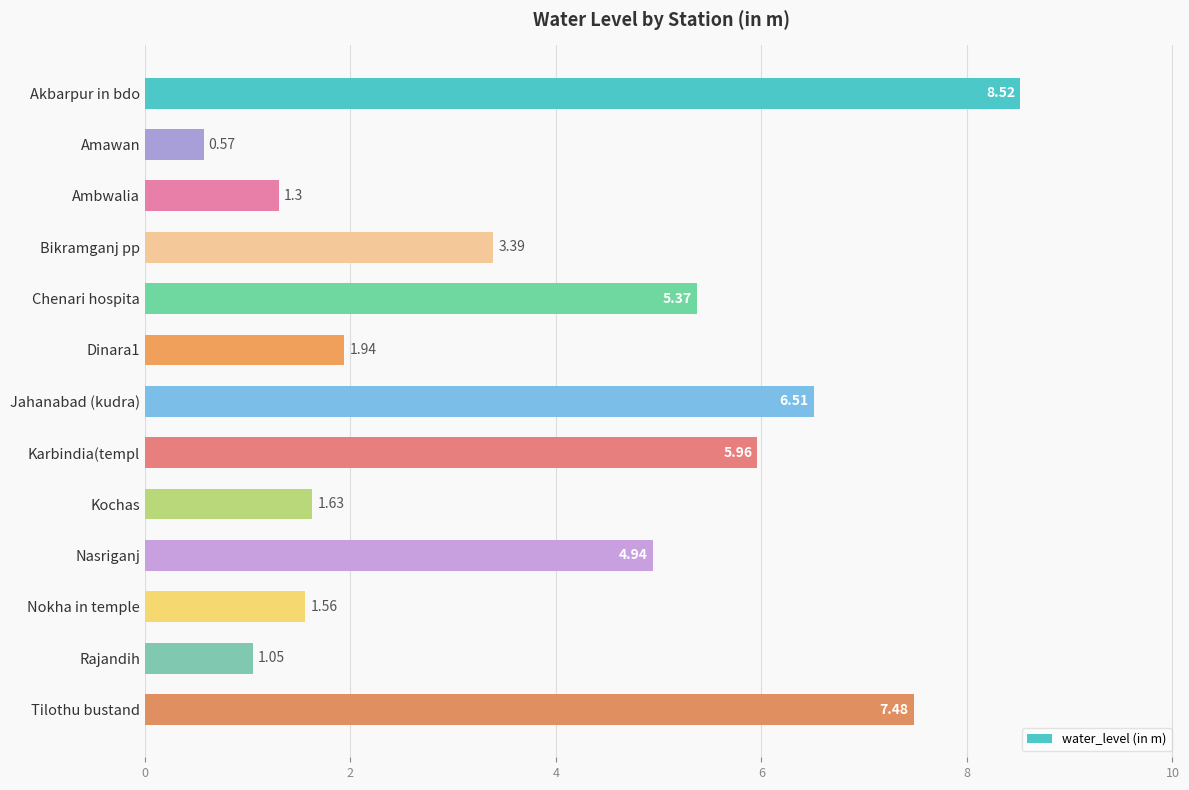

How many values are below 3?

6